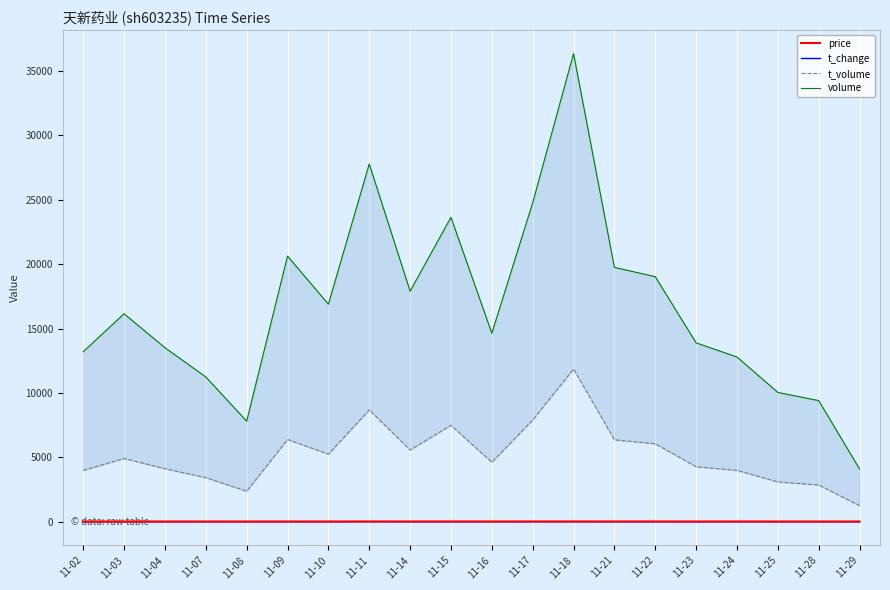

Where is the first local minimum for price?

11-10